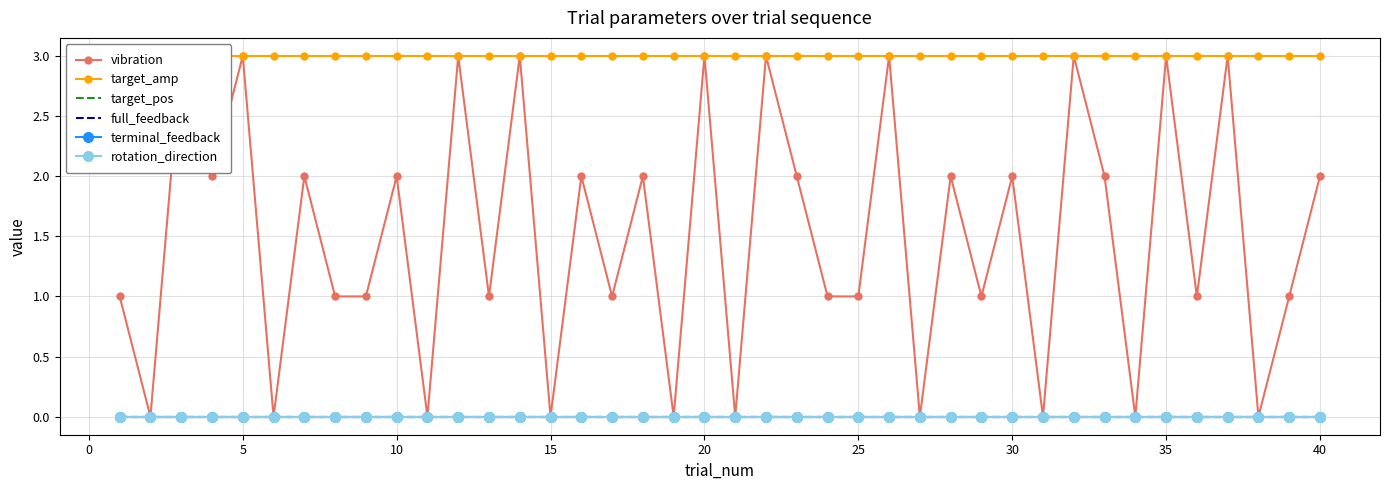

At which category is the sum across all series the highest?

5